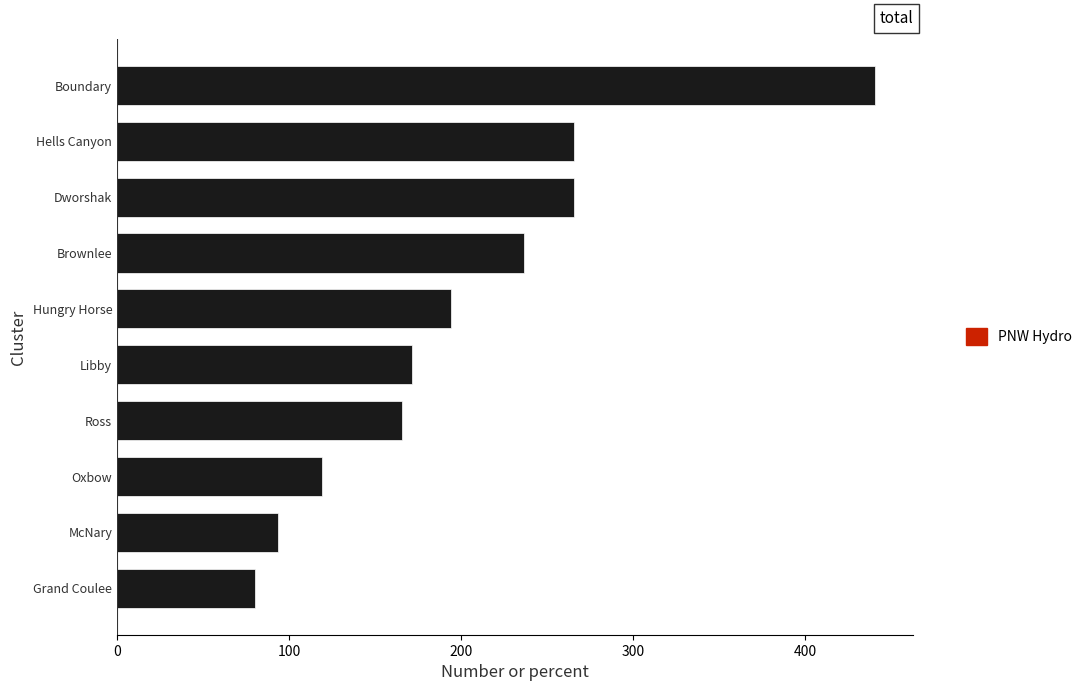

Which category has the lowest value across all series?

Grand Coulee